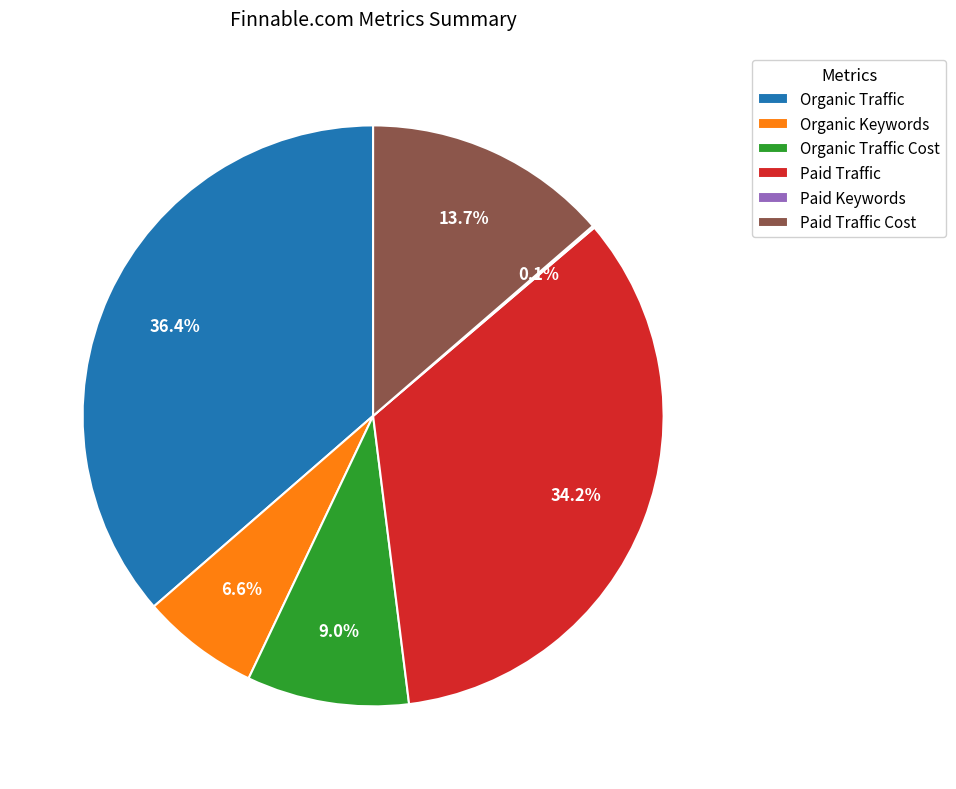

To the nearest percent, what is the average slice percentage?

17%